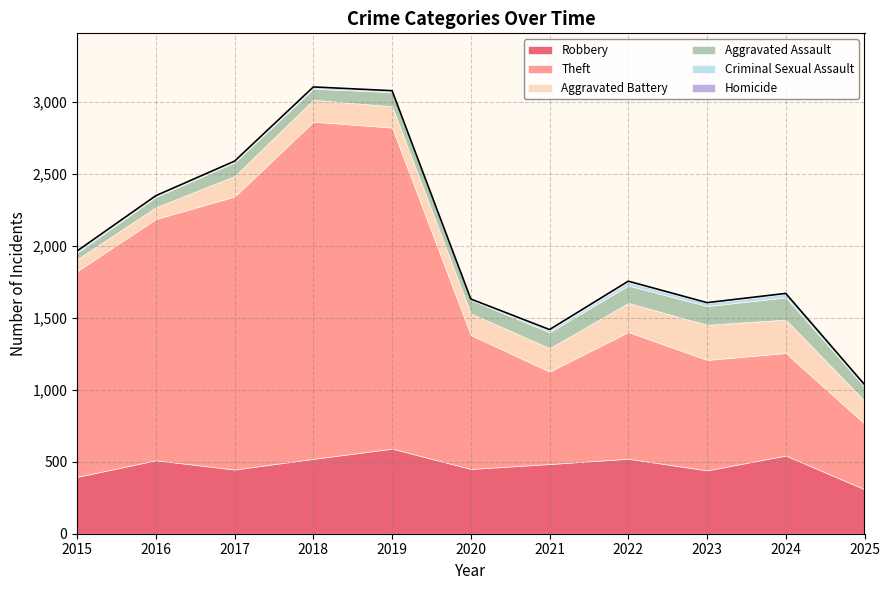

True or false: Theft and Criminal Sexual Assault cross at least once.

False